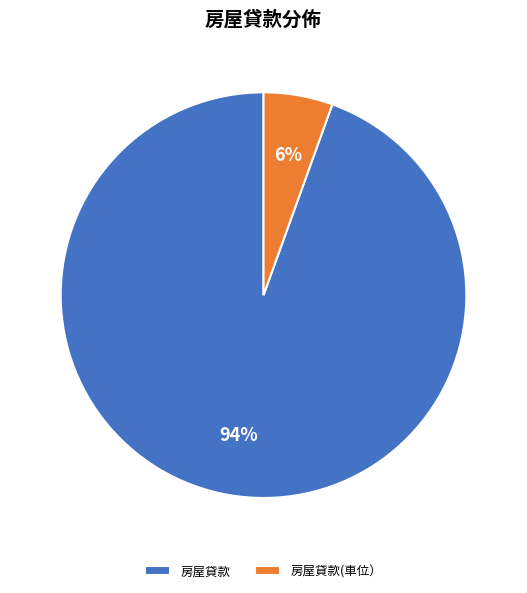

To the nearest percent, what is the average slice percentage?

50%